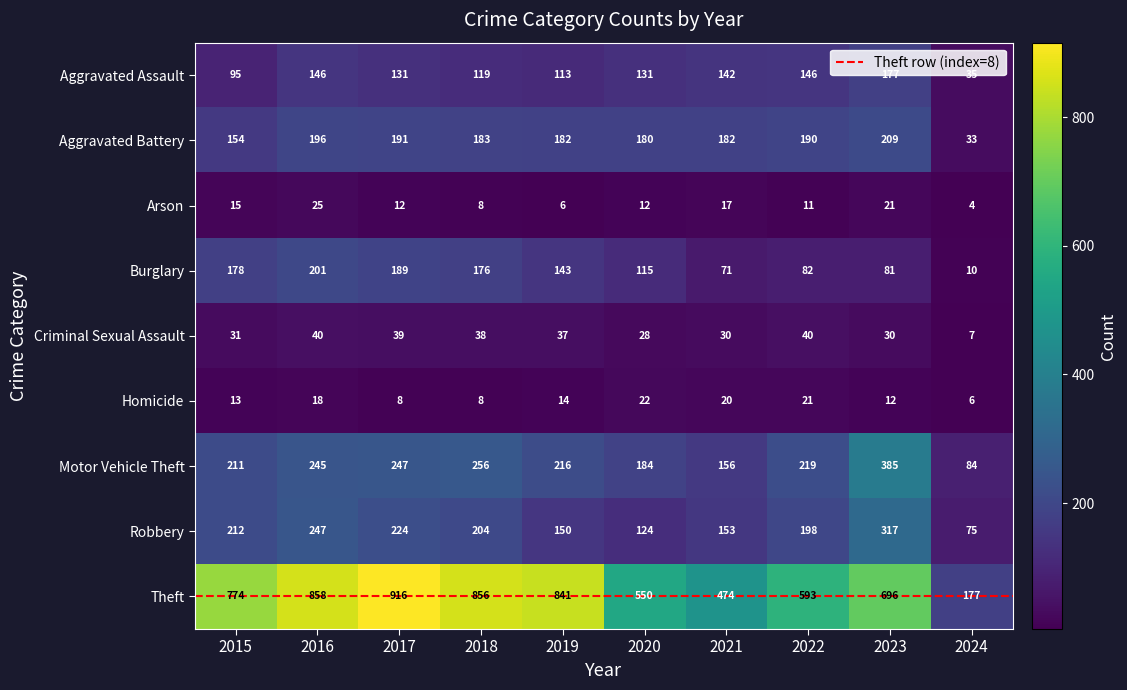

What is the lowest value of the Aggravated Assault series?

35